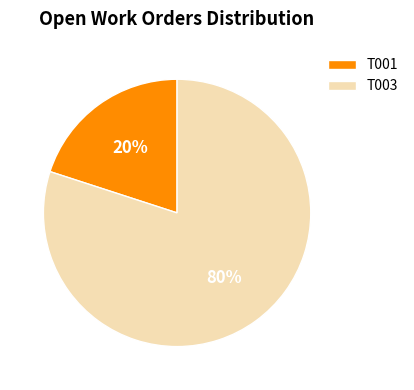

To the nearest percent, what is the difference between the largest and smallest slice percentages?

60%